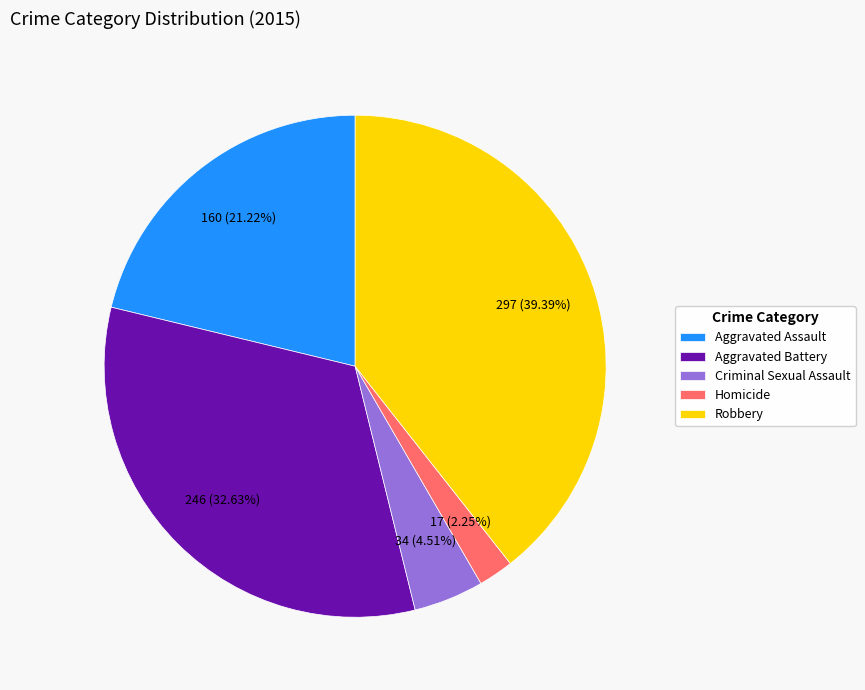

To the nearest percent, what percentage of the pie is Robbery?

39%